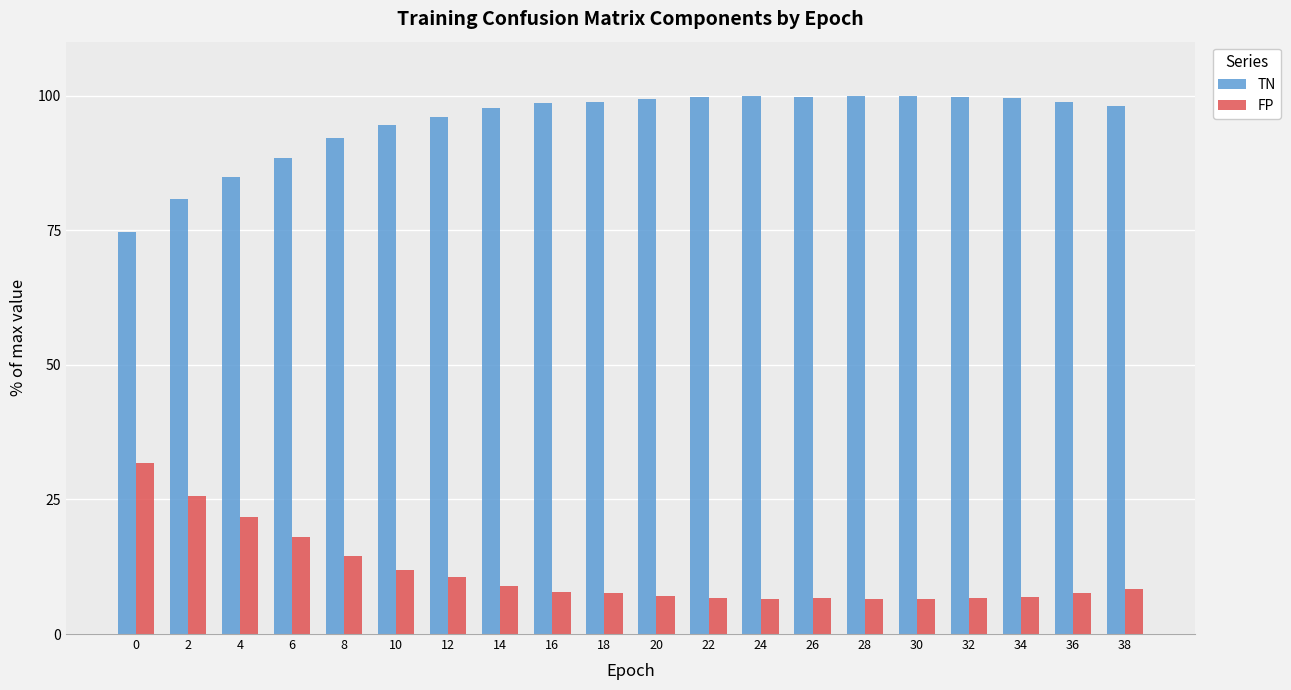

What is the maximum value shown in the chart?

100.0